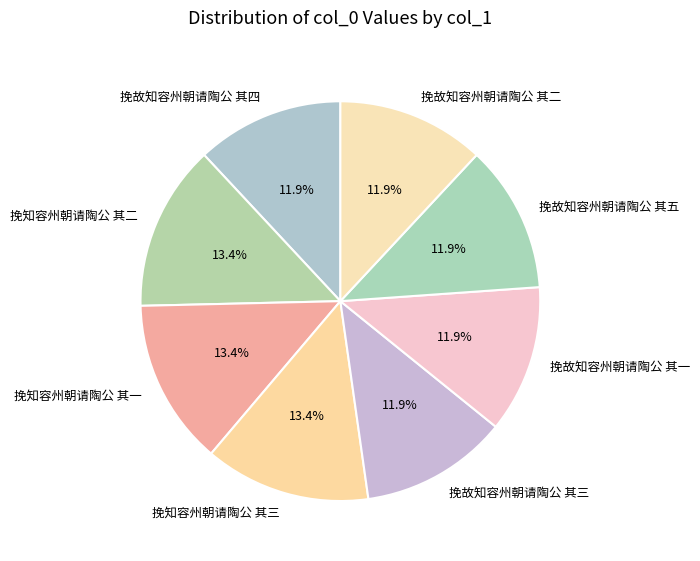

Is the sum of 挽故知容州朝请陶公 其二 and 挽知容州朝请陶公 其二 greater than half?

No